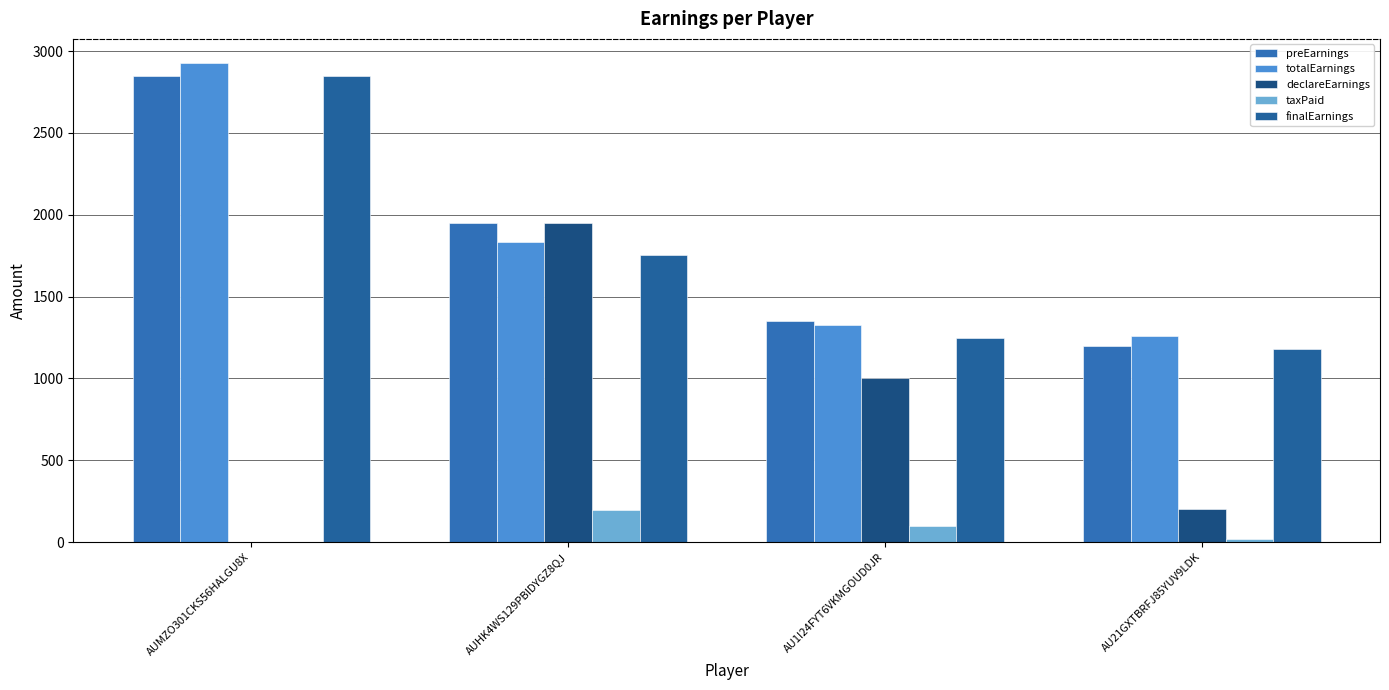

True or false: preEarnings has a value of 4359.0 at AUMZO301CKS56HALGU8X.

False